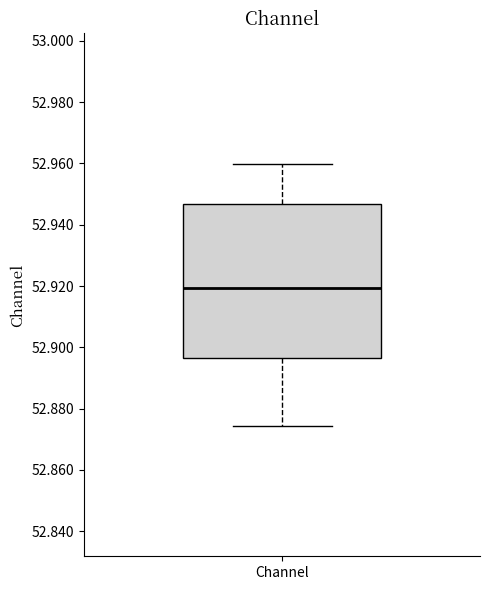

Where does the lower whisker of the box for Channel end on the y-axis? The values are not printed on the chart, so give them approximately, as read against the axis.

52.874